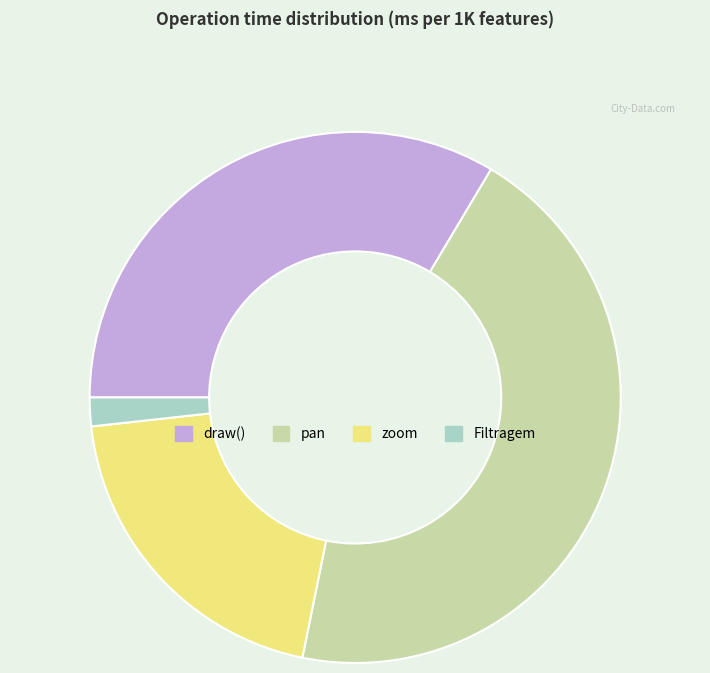

Is the sum of Filtragem and draw() greater than half?

No